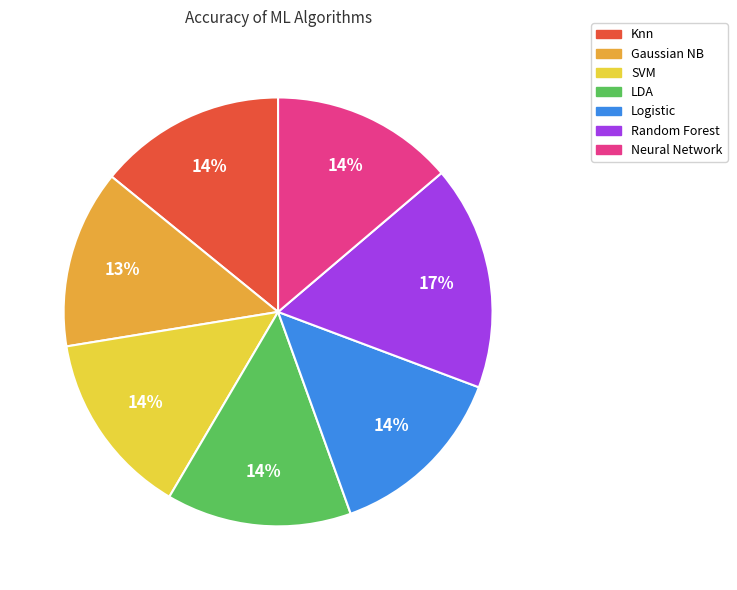

True or false: Random Forest accounts for 30% of the total.

False